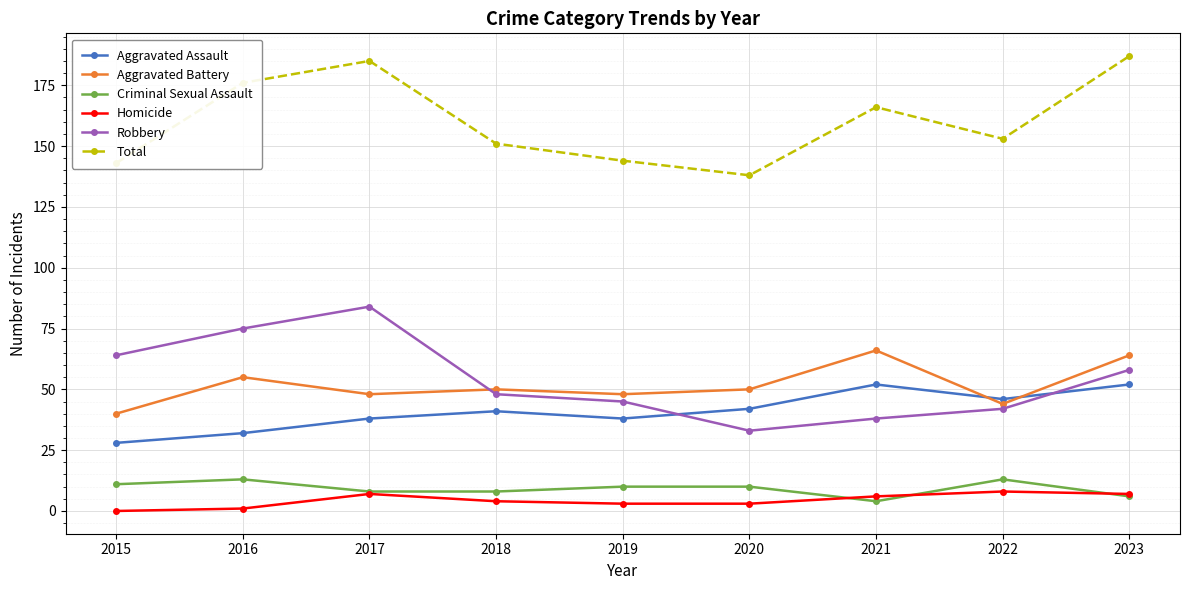

What is the minimum value for Aggravated Assault?

28